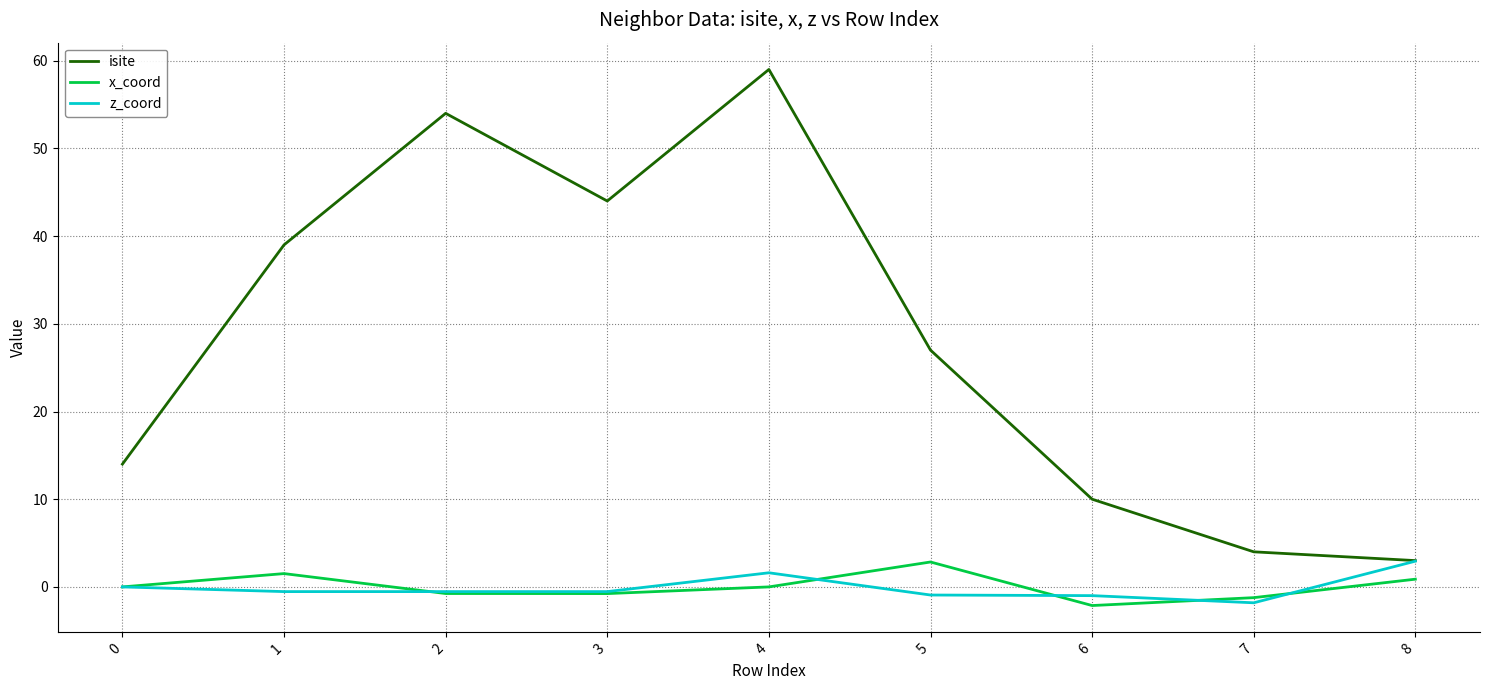

How many categories are shown in the chart?

9